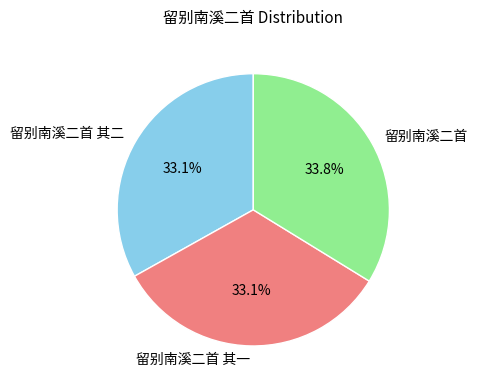

Approximately how many times larger is the value at 留别南溪二首 其一 compared to 留别南溪二首 其二?

1.0